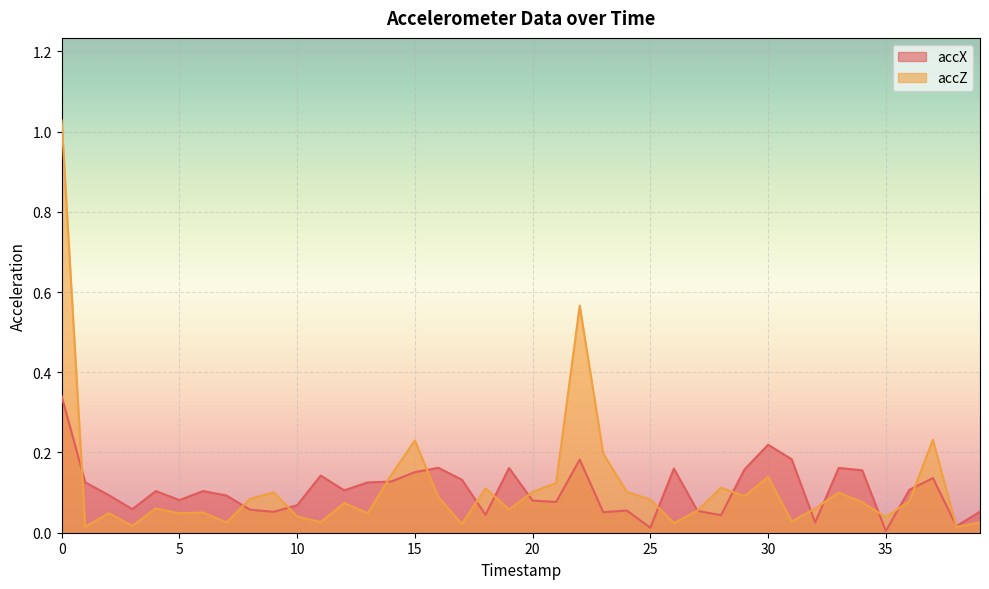

True or false: accZ and accX intersect in this chart.

True